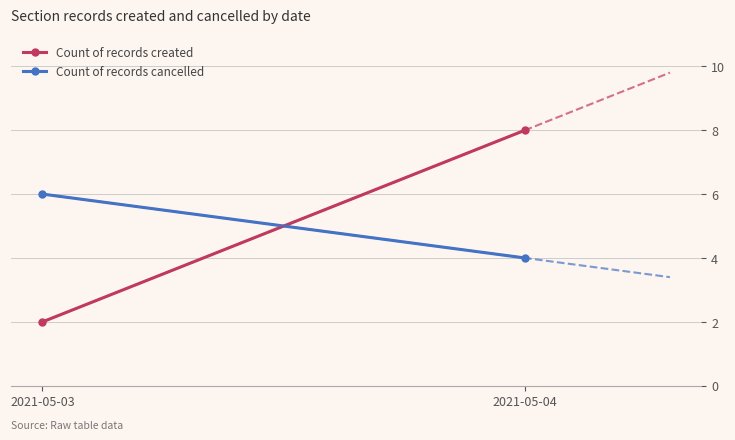

At 2021-05-04, list the series in order from smallest to largest.

Count of records cancelled, Count of records created